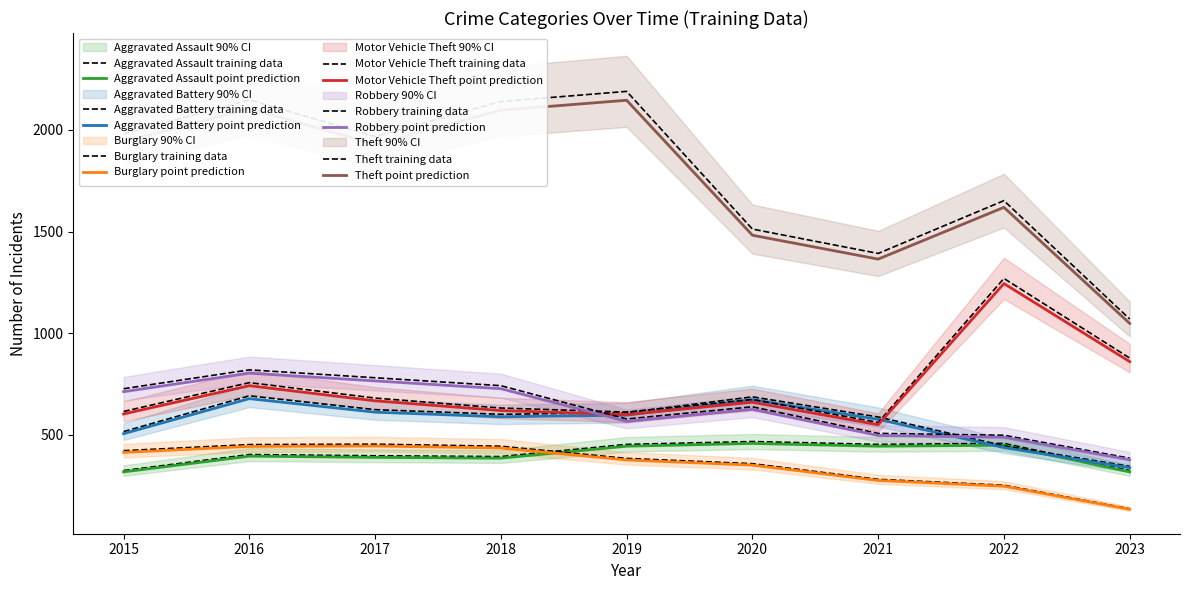

Count the number of data series in this chart.

6